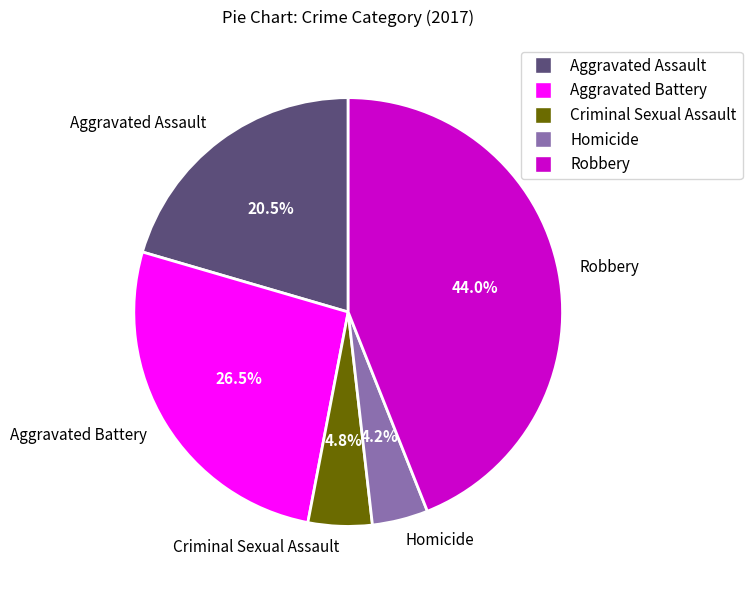

What is the smallest slice in the pie chart?

Homicide